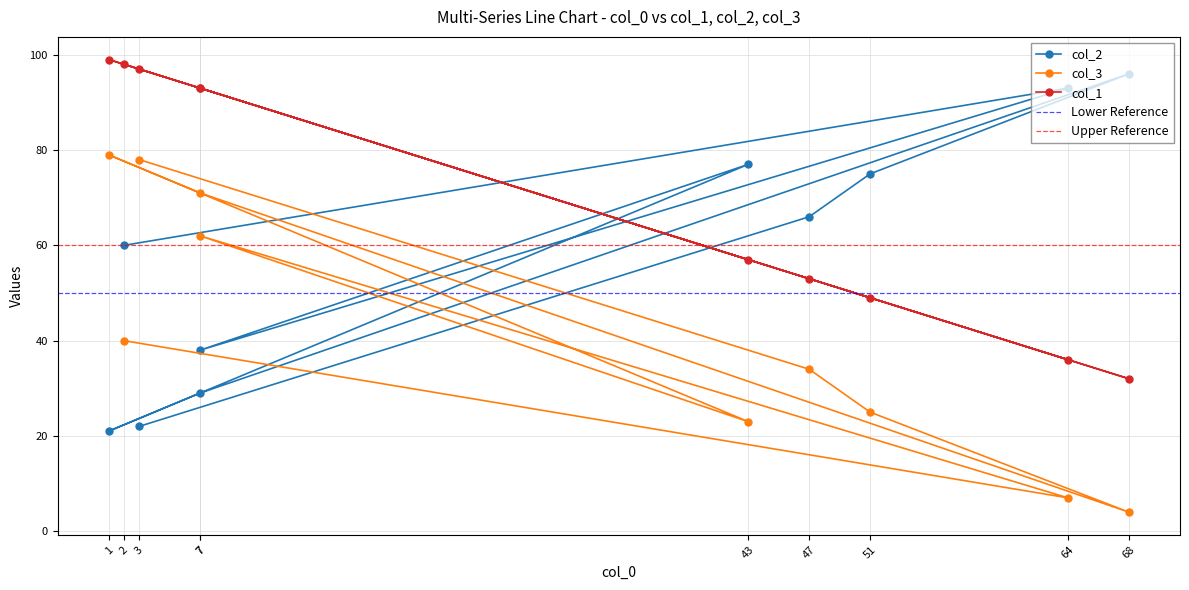

Rank the series by their average value, from highest to lowest.

col_1, col_2, col_3